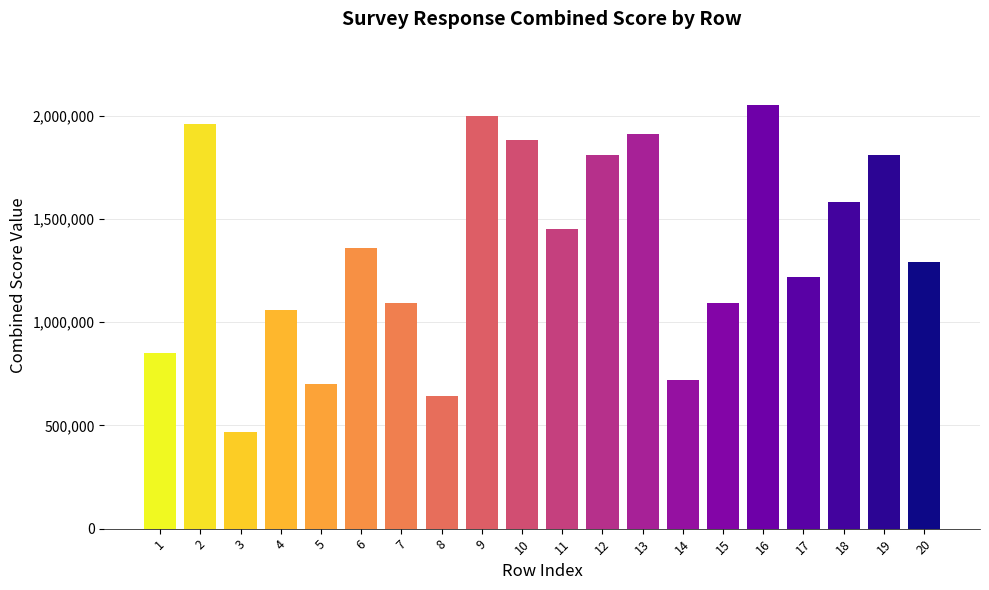

Approximately how many times larger is the value at 1 compared to 7?

0.8